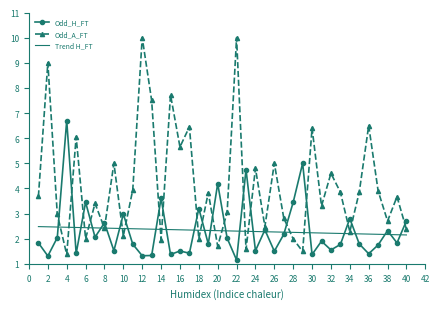

What is the minimum value for Trend H_FT?

2.1